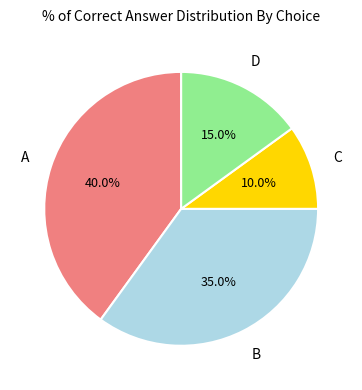

Is there any slice that represents more than half of the pie?

No